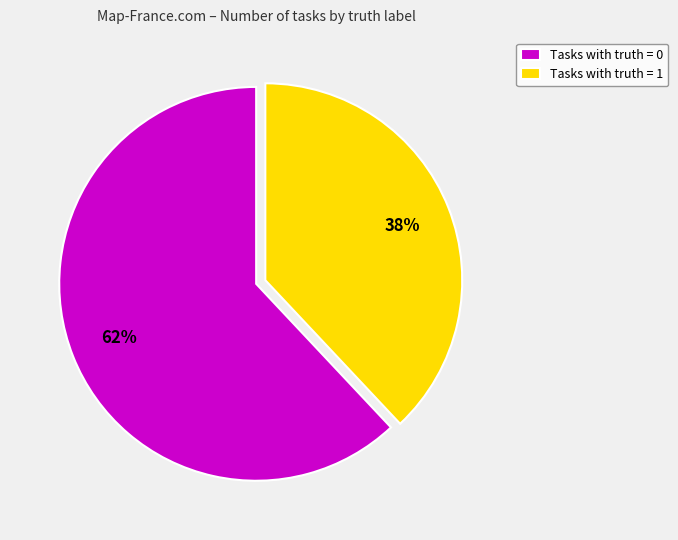

Is the sum of Tasks with truth = 0 and Tasks with truth = 1 greater than half?

Yes